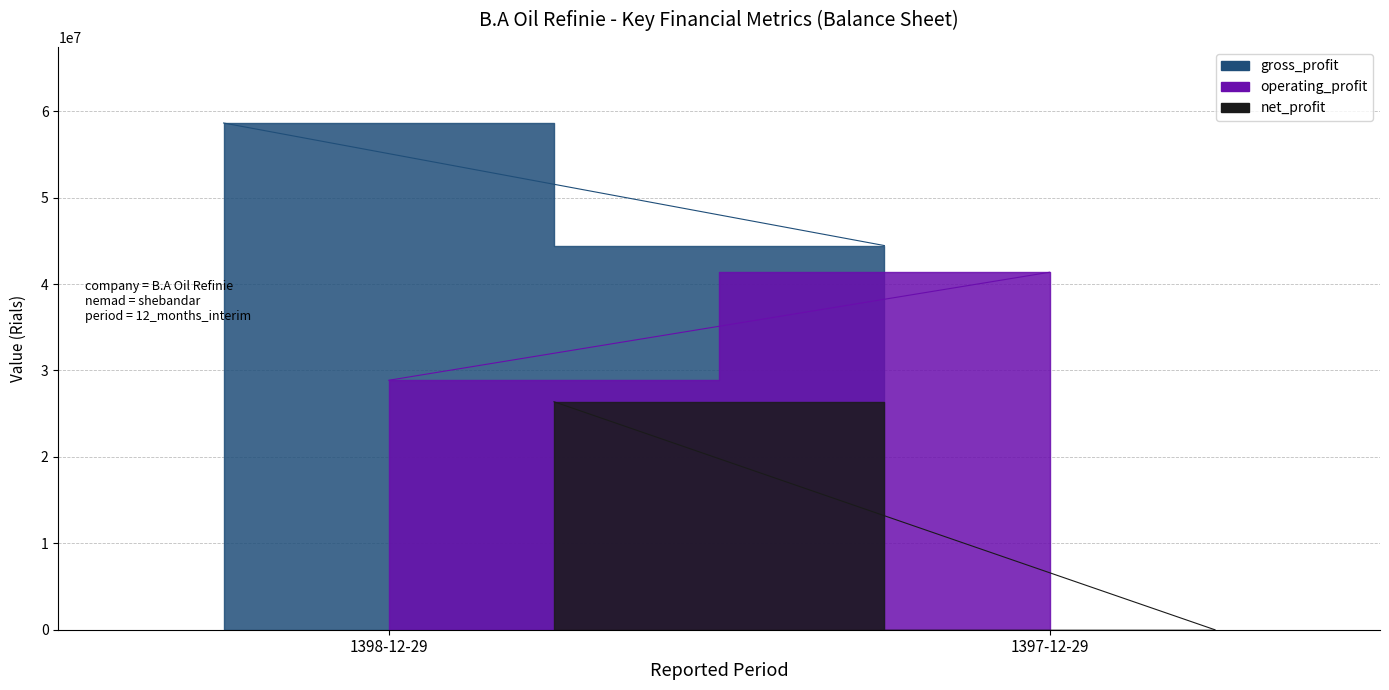

What is the difference between the highest and lowest values at 1398-12-29?

32254638